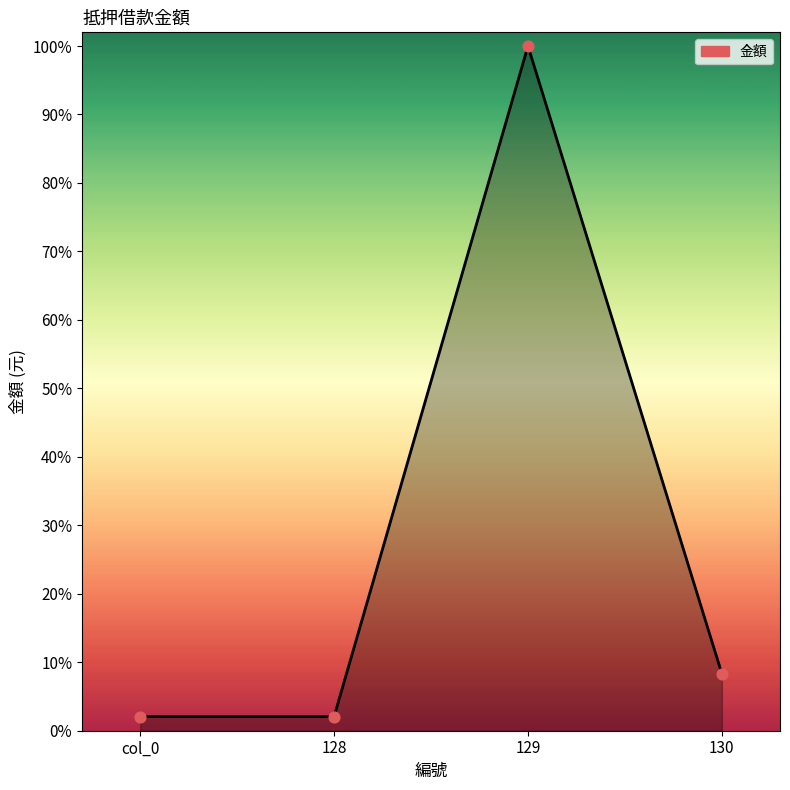

What is the ratio of the value at 130 to the value at 129?

0.1